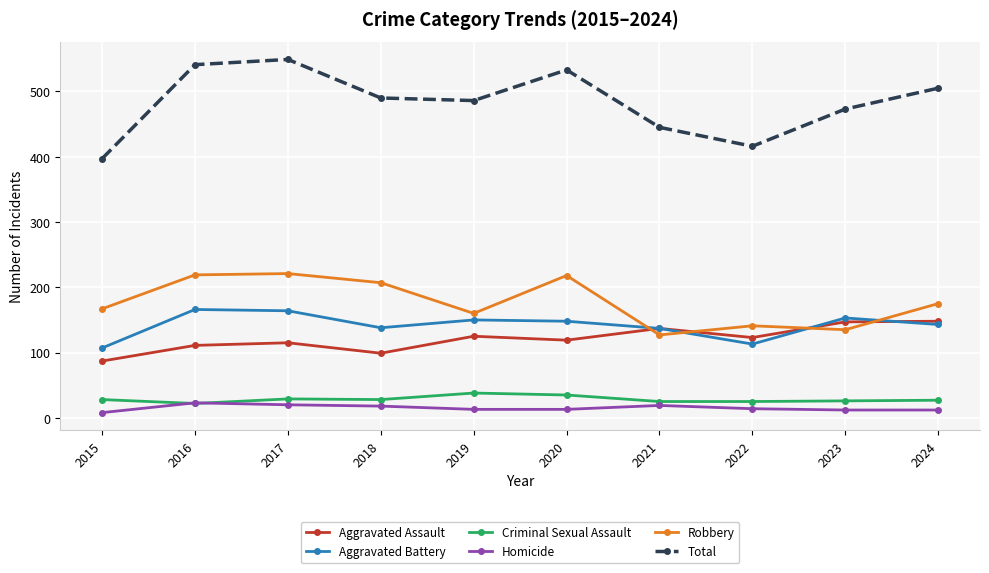

Count the number of categories in the chart.

10